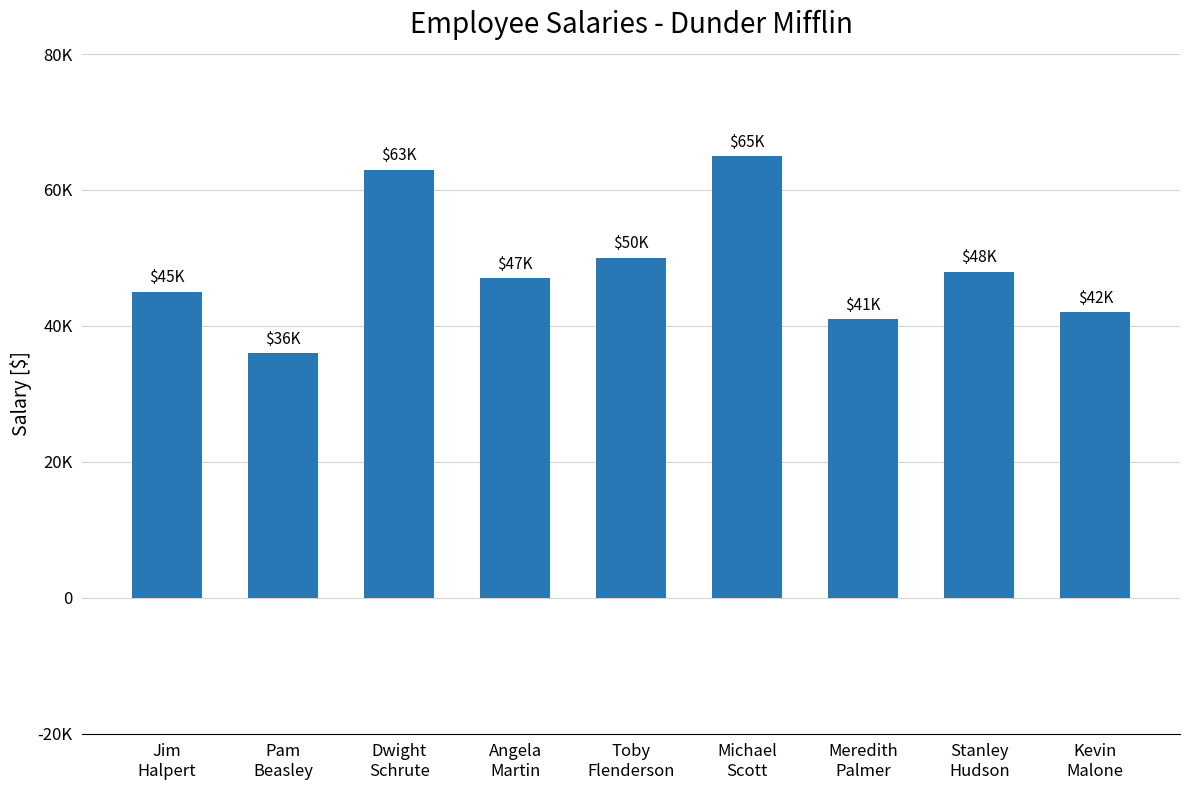

Reading left to right, list all the values displayed in this chart.

Jim
Halpert=45000	Pam
Beasley=36000	Dwight
Schrute=63000	Angela
Martin=47000	Toby
Flenderson=50000	Michael
Scott=65000	Meredith
Palmer=41000	Stanley
Hudson=48000	Kevin
Malone=42000